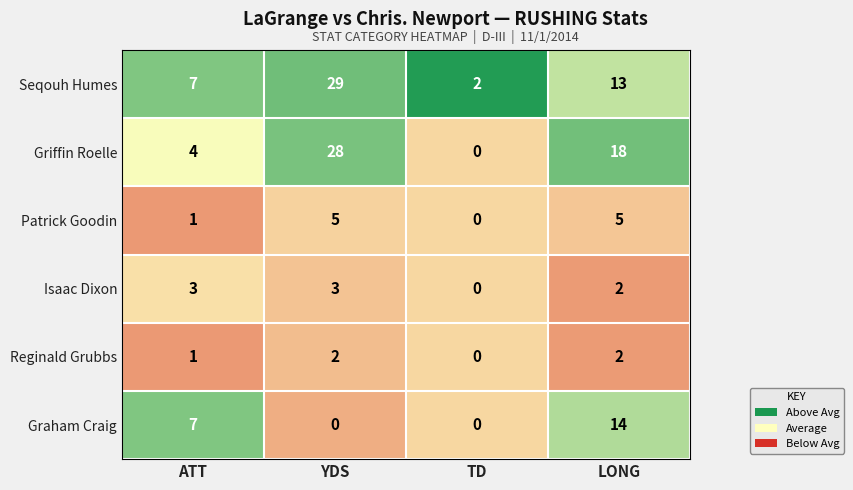

What is the difference between the highest and lowest values at TD?

2